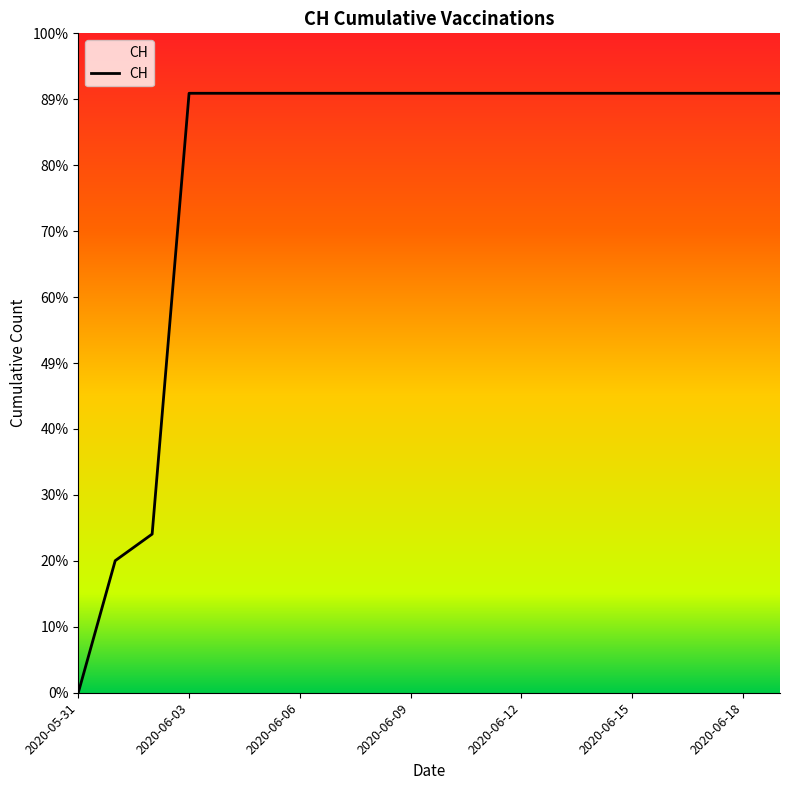

What is the value of the 12th point from the left?

631